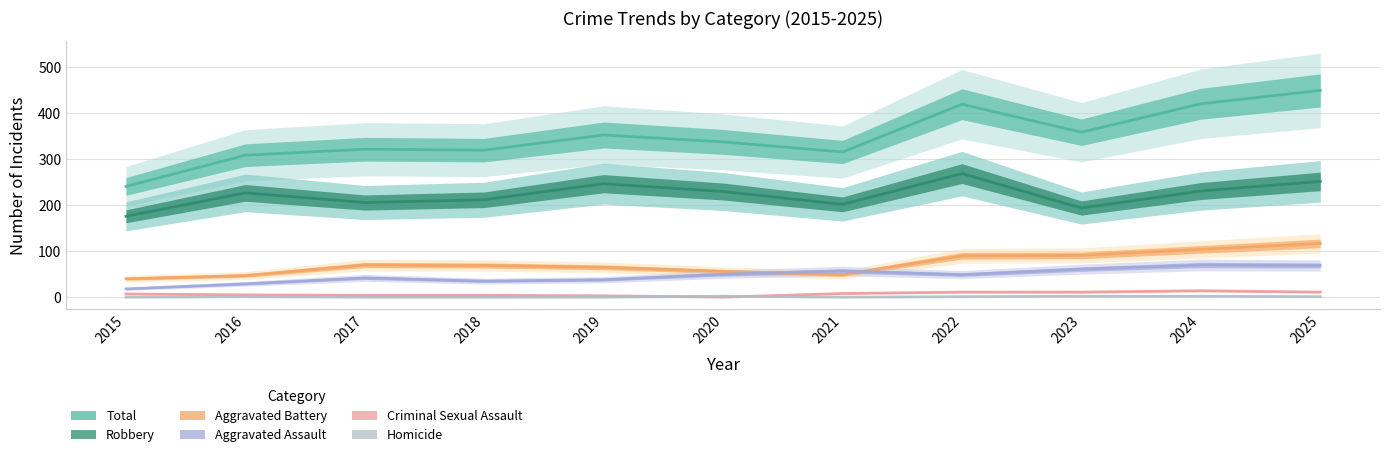

Between 2015 and 2020, which series saw the biggest shift?

Total